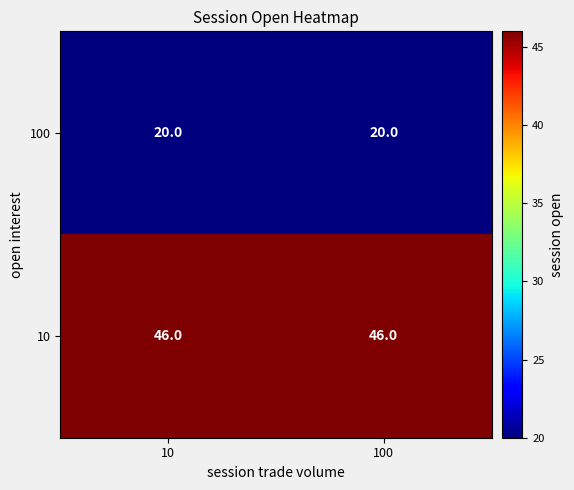

Reading right to left, list all the values displayed in this chart.

100: 20	20
10: 46	46